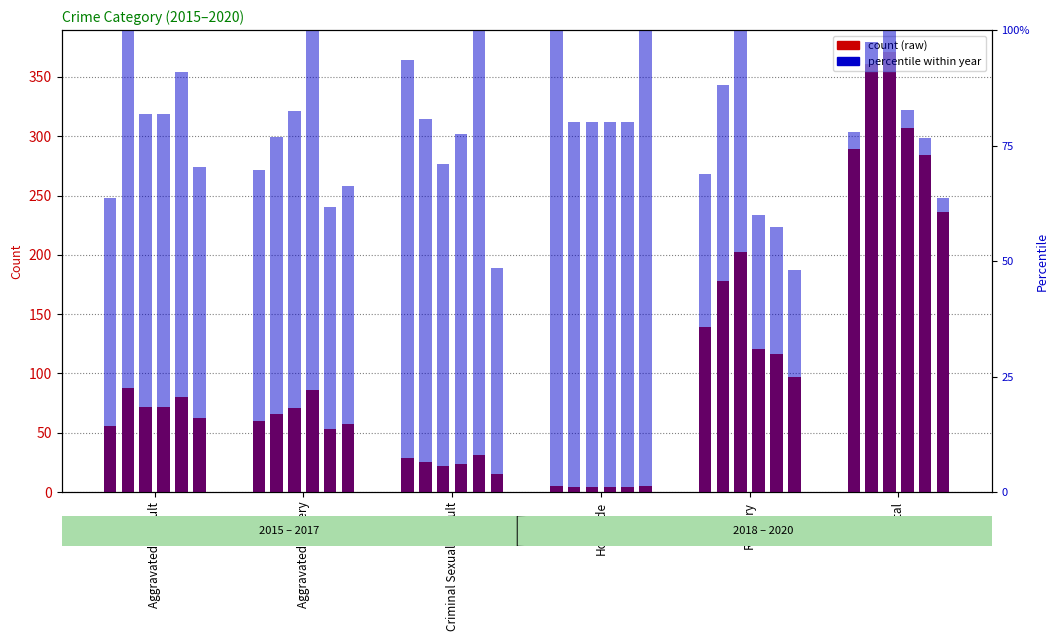

Which has a higher value, Homicide or Robbery?

Robbery